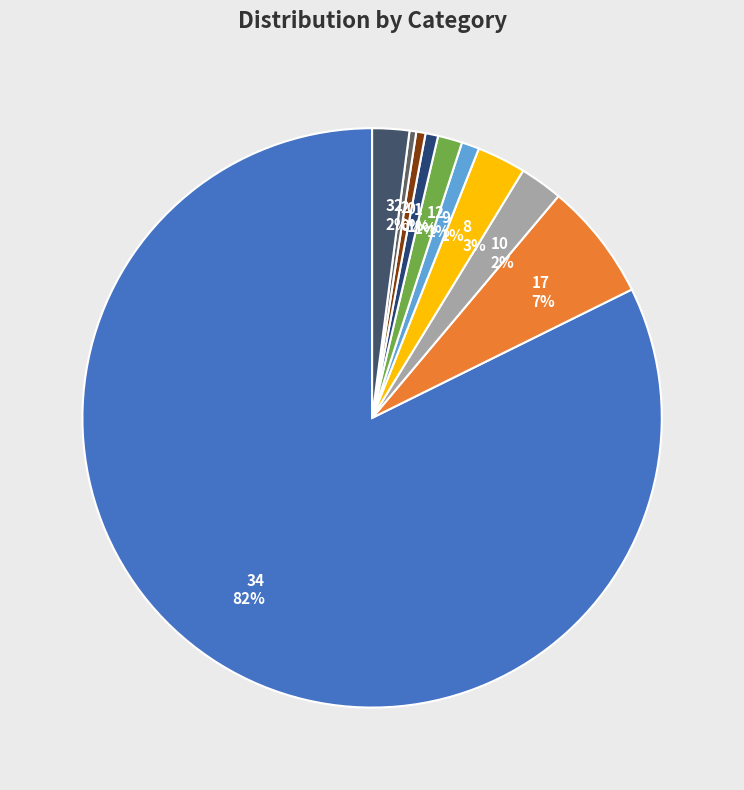

To the nearest percent, what percentage of the pie is 34 82%?

82%